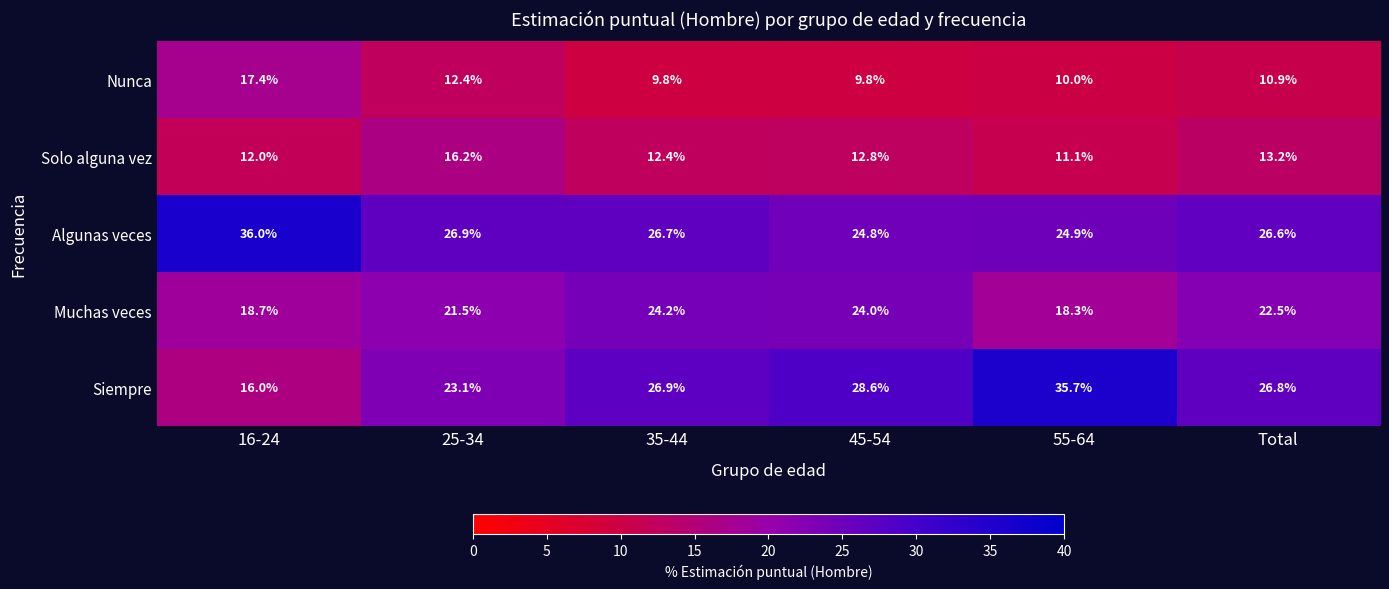

The value of Nunca at 16-24 is 17.4. True or false?

True